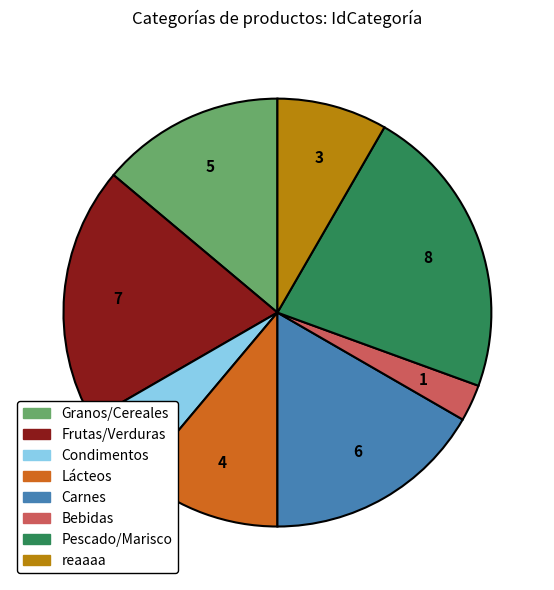

Between reaaaa and Pescado/Marisco, which is larger?

Pescado/Marisco